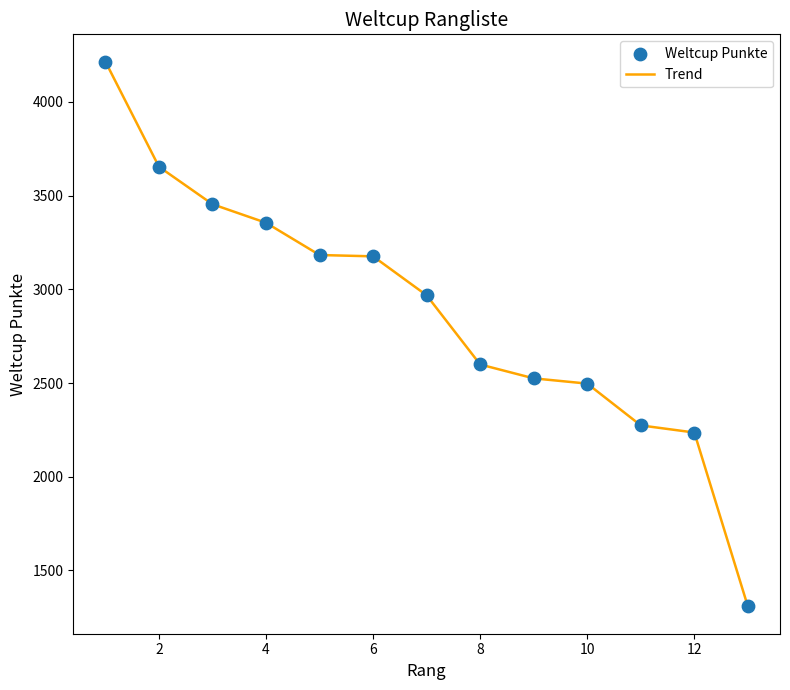

What is the difference between the maximum and minimum values?

2907